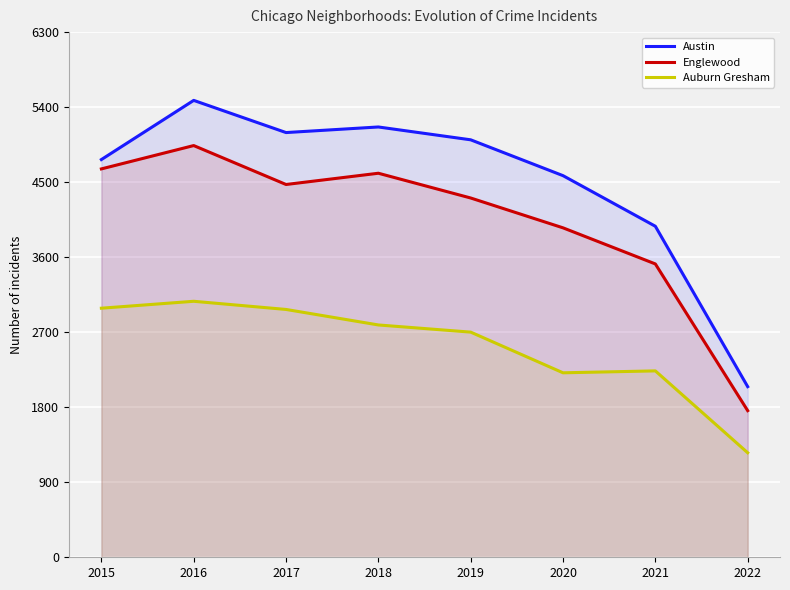

What is the difference between the Englewood values at 2021 and 2020?

433